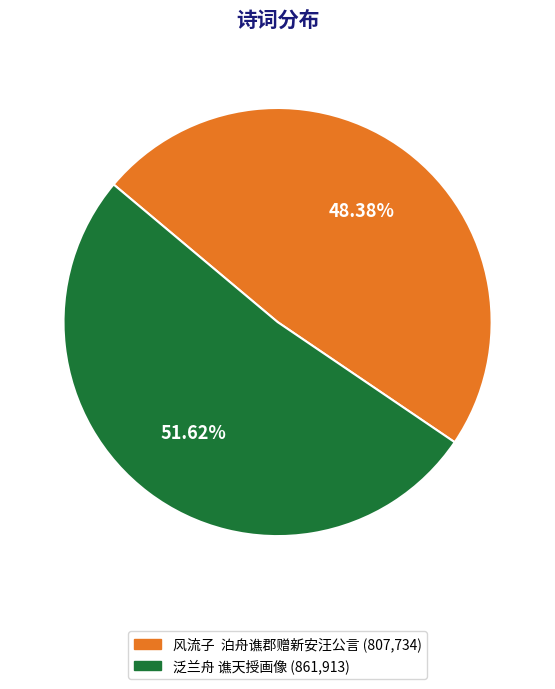

How much of the chart is everything except 泛兰舟 谯天授画像?

48.4%